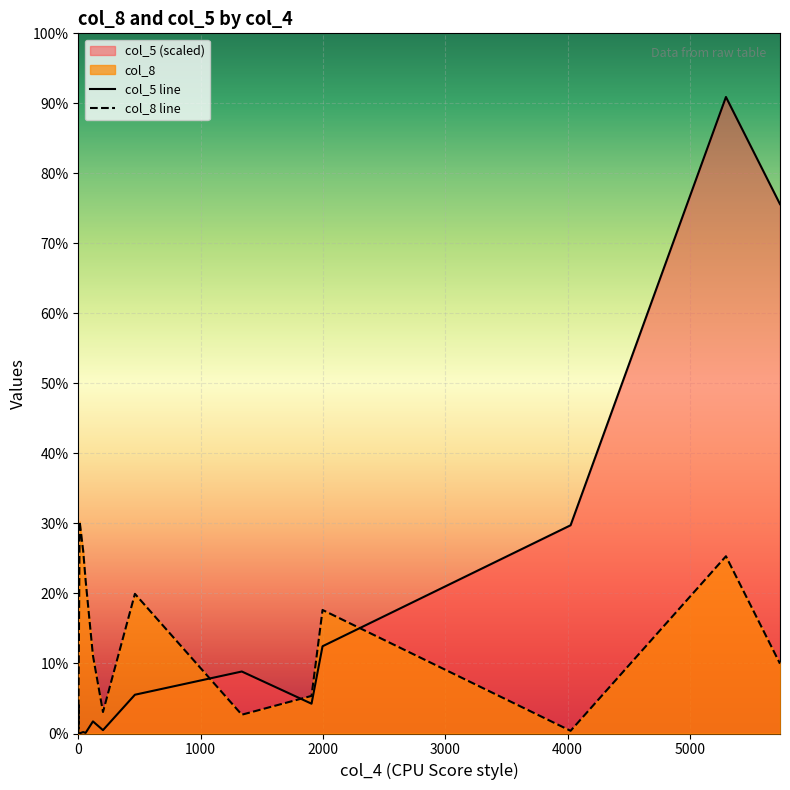

Which series ends up on top after the final intersection of col_8 line and col_5 line?

col_5 line